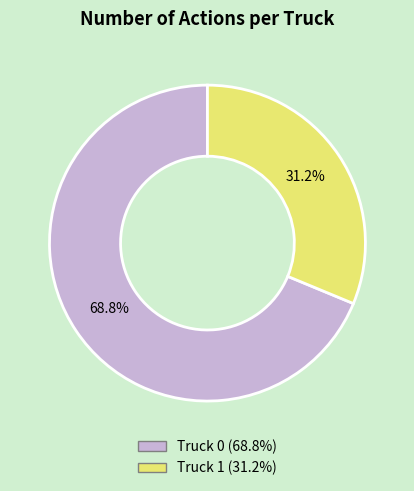

What is the ratio of the value at Truck 0 to the value at Truck 1?

2.2